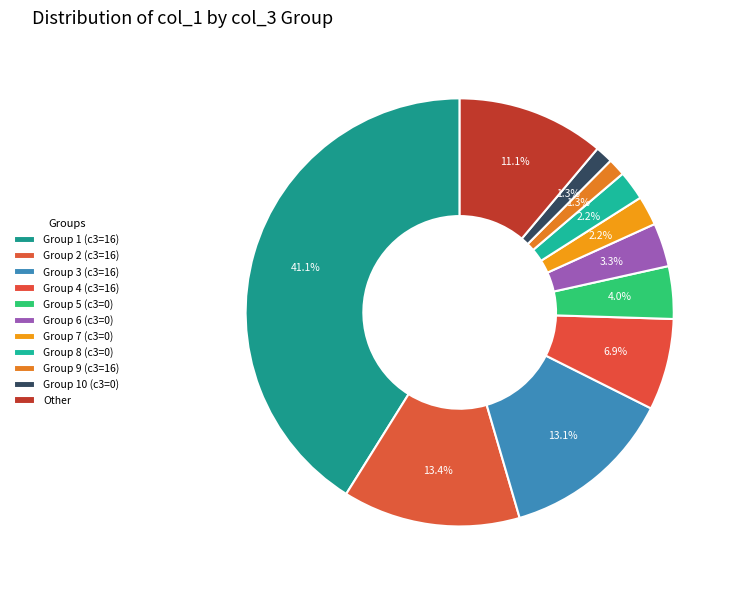

To the nearest percent, what is the average slice percentage?

9%